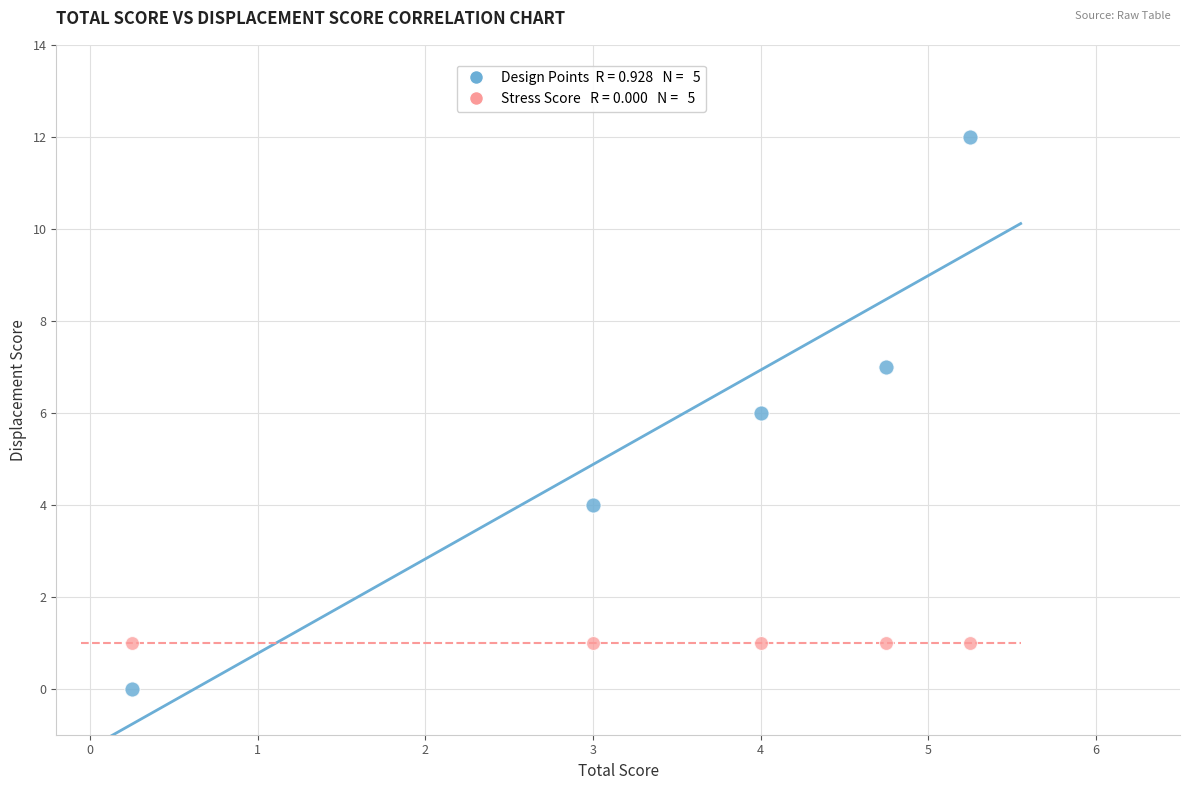

Across all data points, what is the average Y value?

3